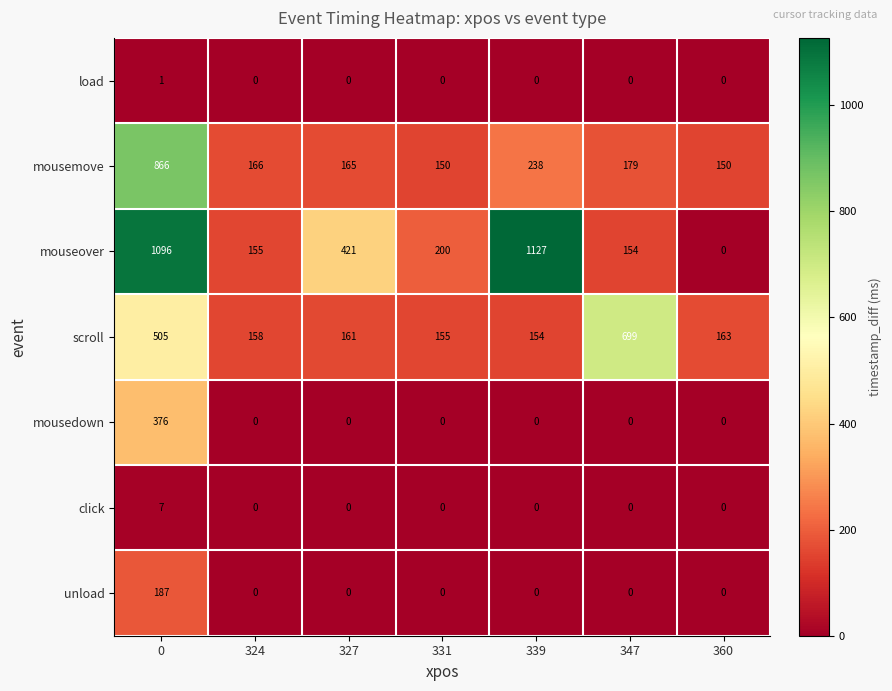

Rank the series by their maximum value, from lowest to highest.

load, click, unload, mousedown, scroll, mousemove, mouseover